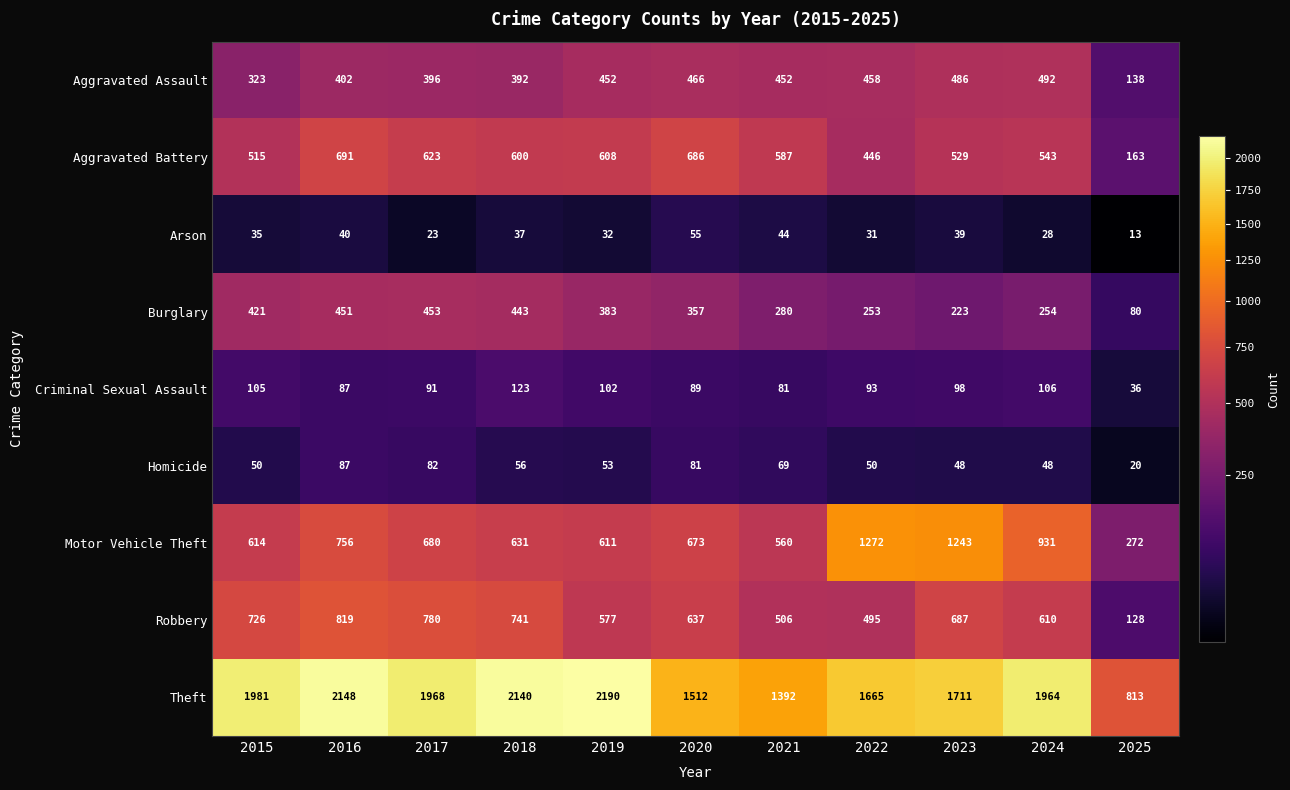

What is the difference between the maximum and minimum values in the Aggravated Assault series?

354